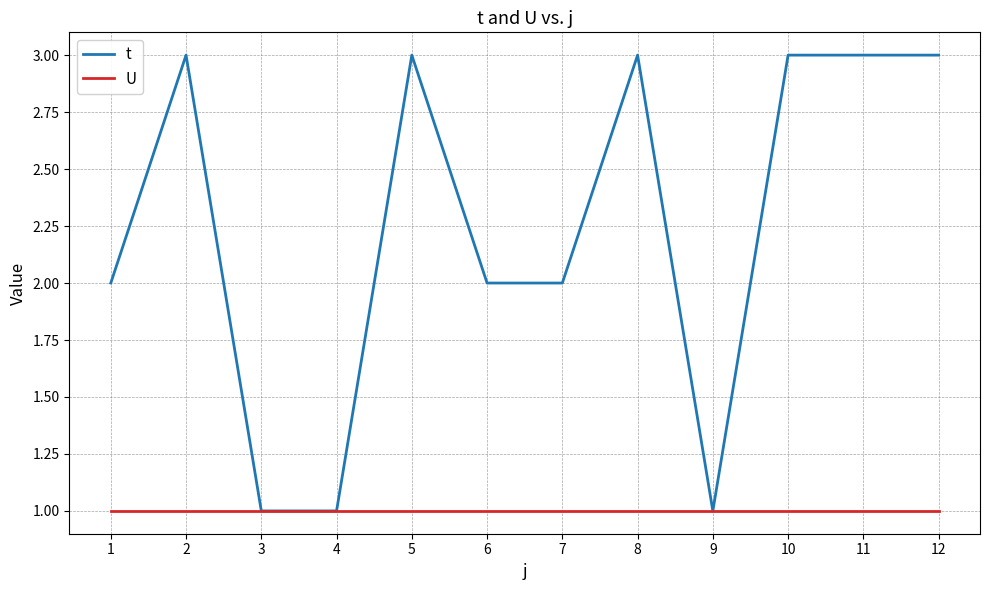

Rank the series by their average value, from lowest to highest.

U, t